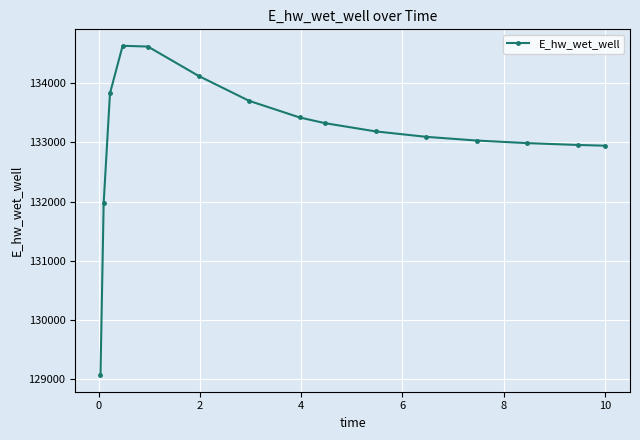

What is the greatest value displayed?

134628.0